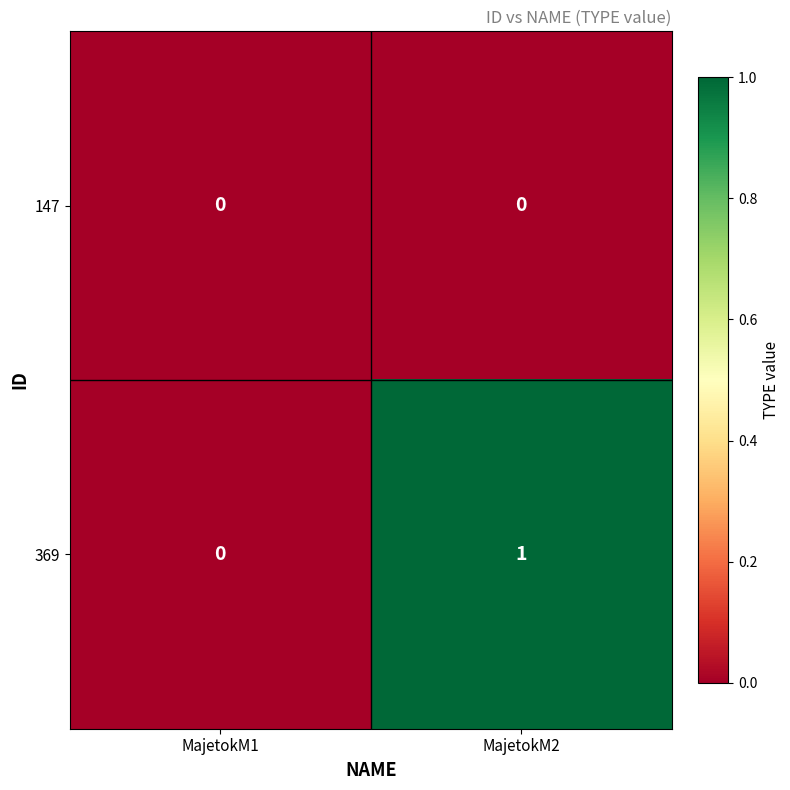

At which category does the chart reach its peak across all series?

MajetokM2